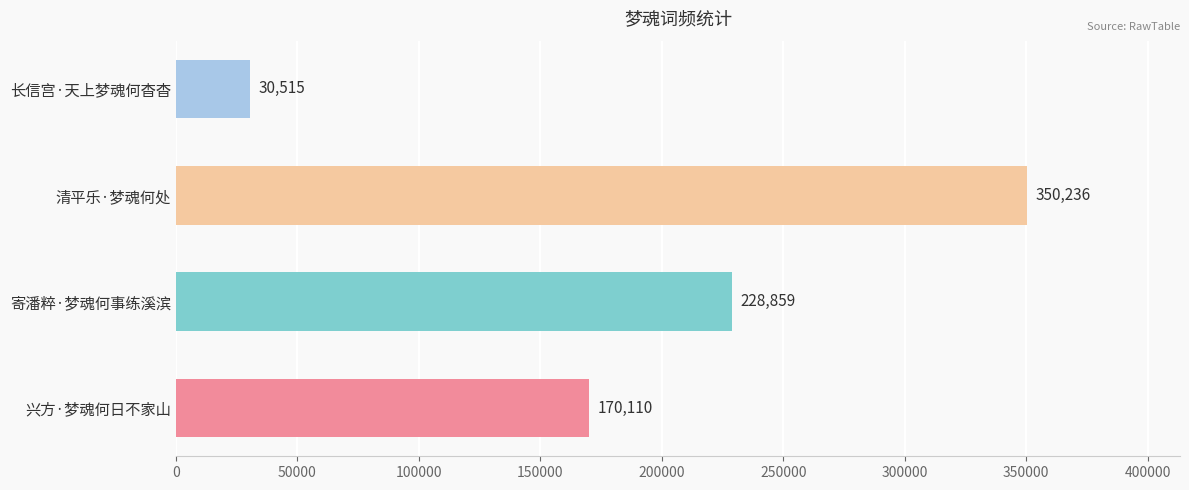

What is the change in value from 兴方·梦魂何日不家山 to 长信宫·天上梦魂何杳杳?

-139595